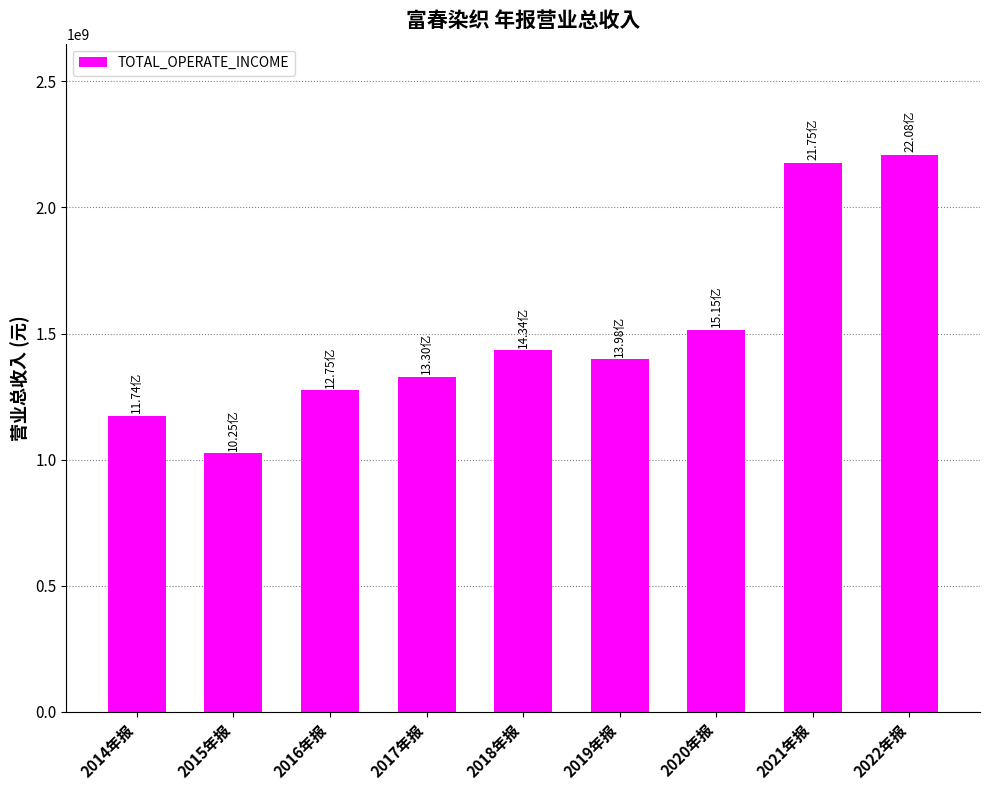

What is the ratio of the value at 2022年报 to the value at 2020年报?

1.5